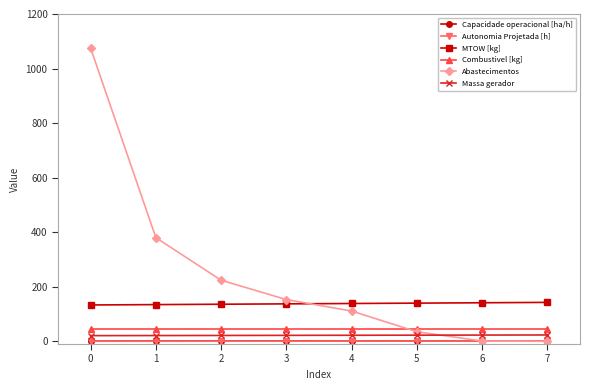

Which series has the largest total across all categories?

Abastecimentos